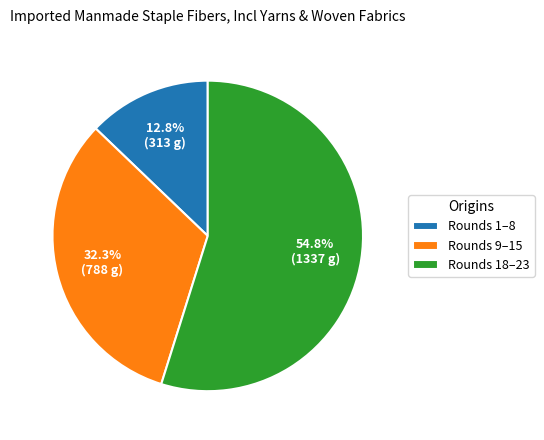

What portion of the pie excludes Rounds 1–8?

87.2%